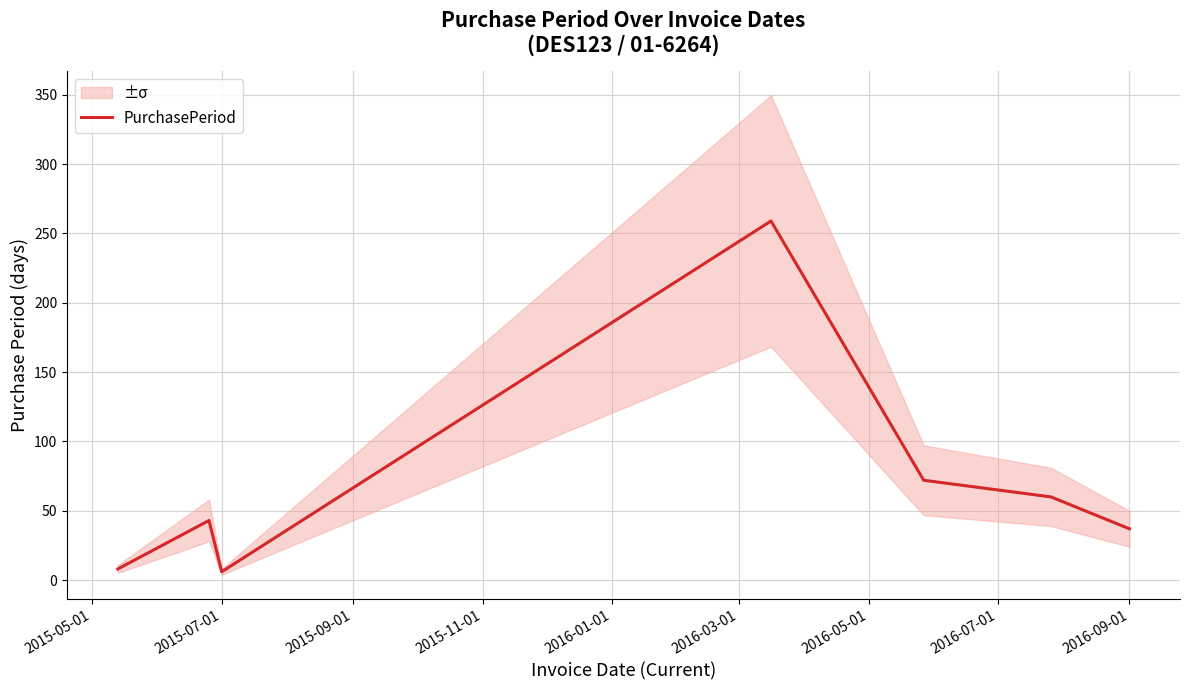

What is the maximum value for PurchasePeriod?

259